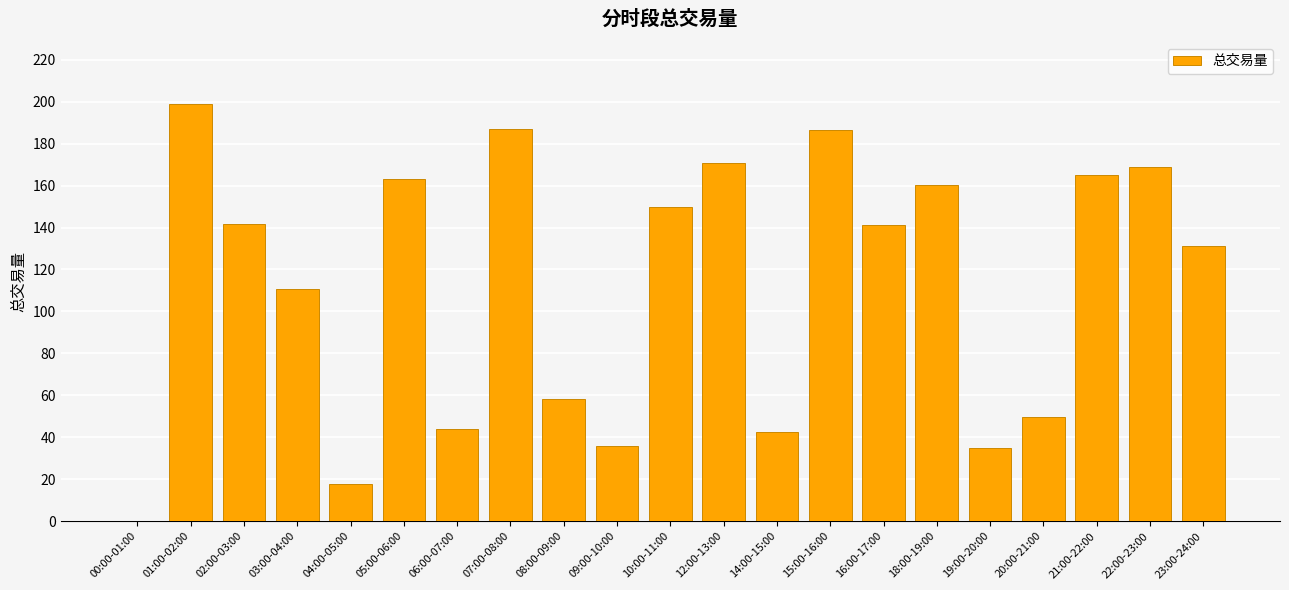

Which has a higher value, 22:00-23:00 or 21:00-22:00?

22:00-23:00